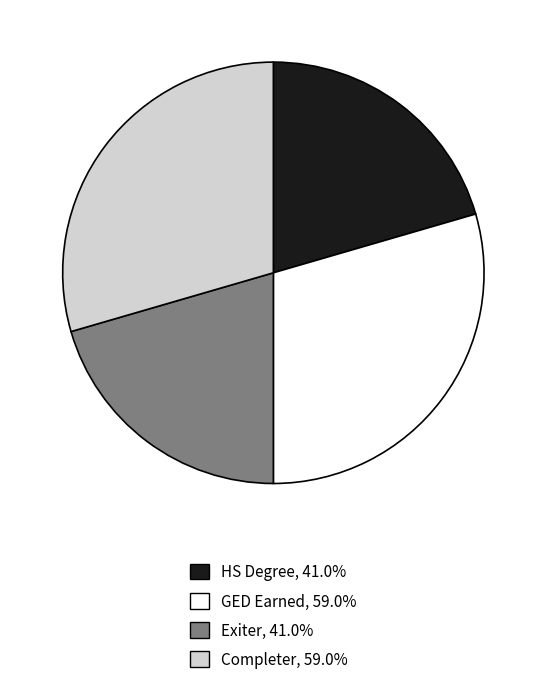

Is HS Degree, 41.0% the majority of the pie?

No